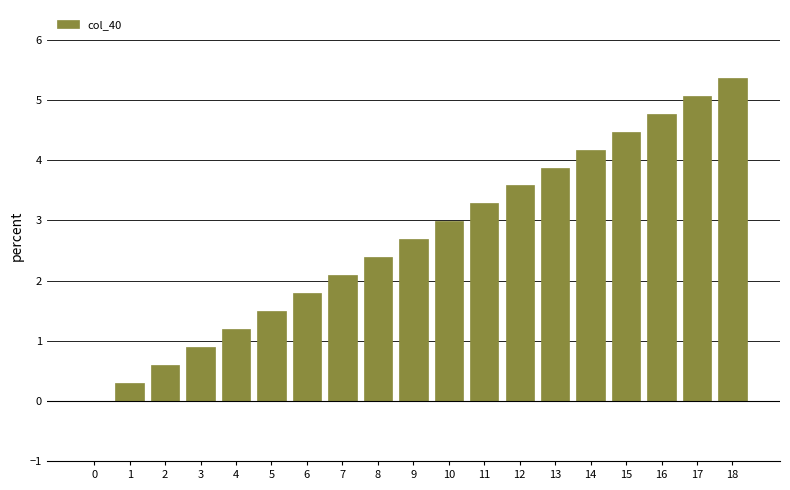

Reading left to right, transcribe all the data shown in this chart.

0=0.0	1=0.3	2=0.6	3=0.9	4=1.2	5=1.5	6=1.8	7=2.1	8=2.4	9=2.7	10=3.0	11=3.3	12=3.6	13=3.9	14=4.2	15=4.5	16=4.8	17=5.1	18=5.4